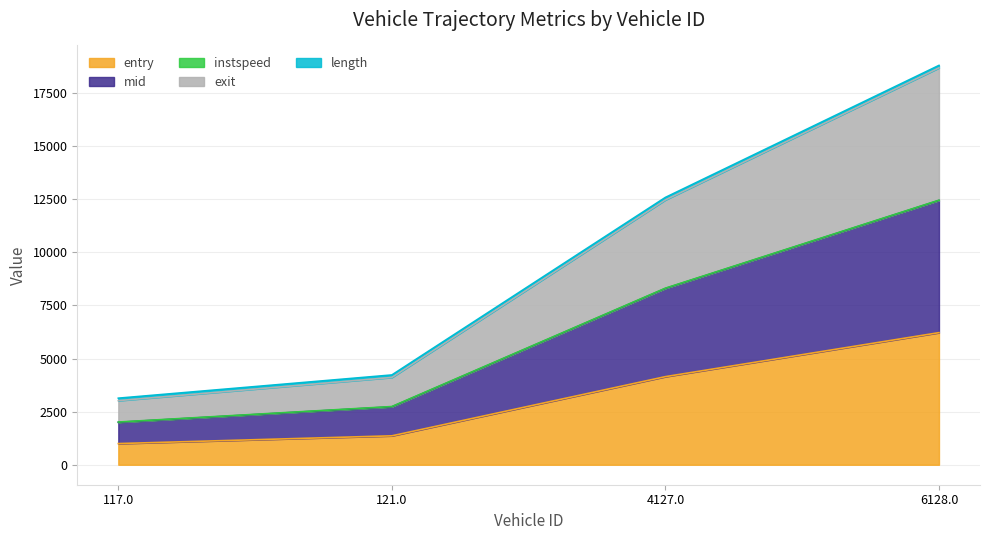

What is the maximum value for entry?

6219.0